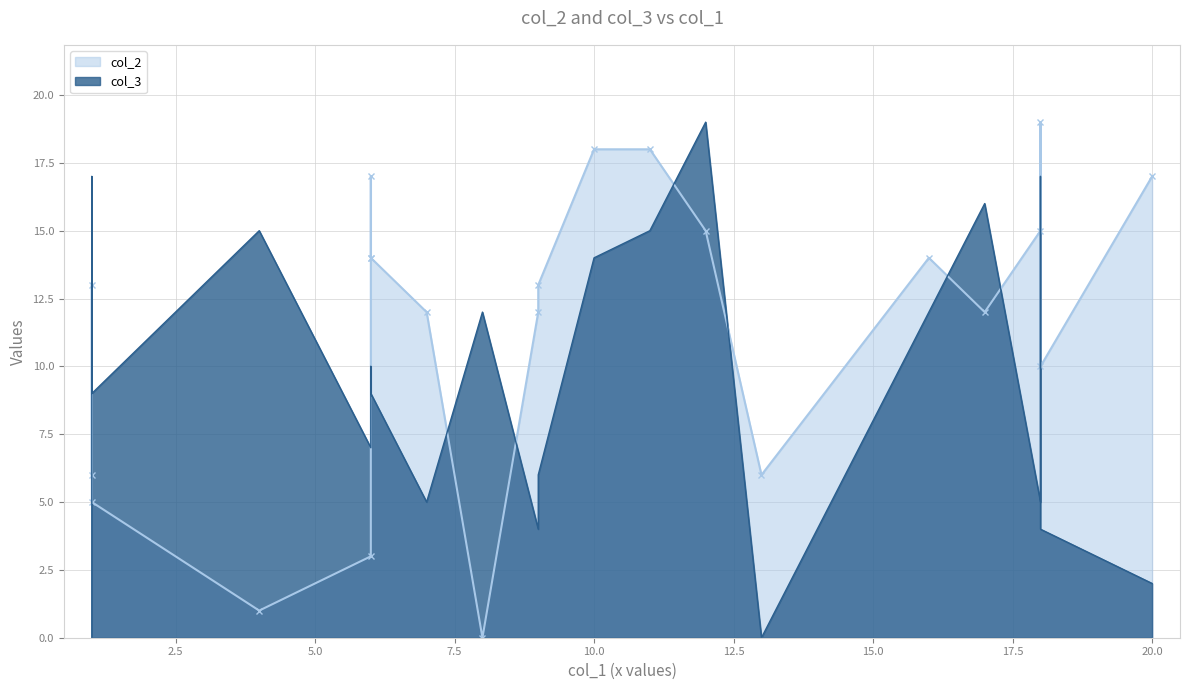

What is the highest value of the col_2 series?

19